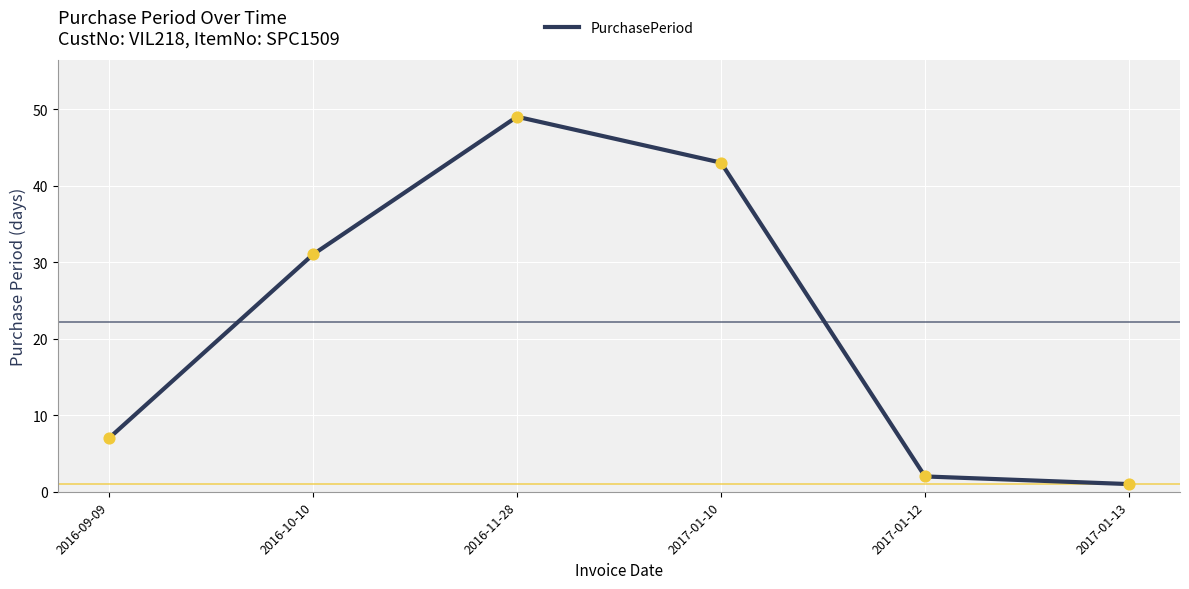

What is the ratio of the value at 2016-11-28 to the value at 2016-09-09?

7.0